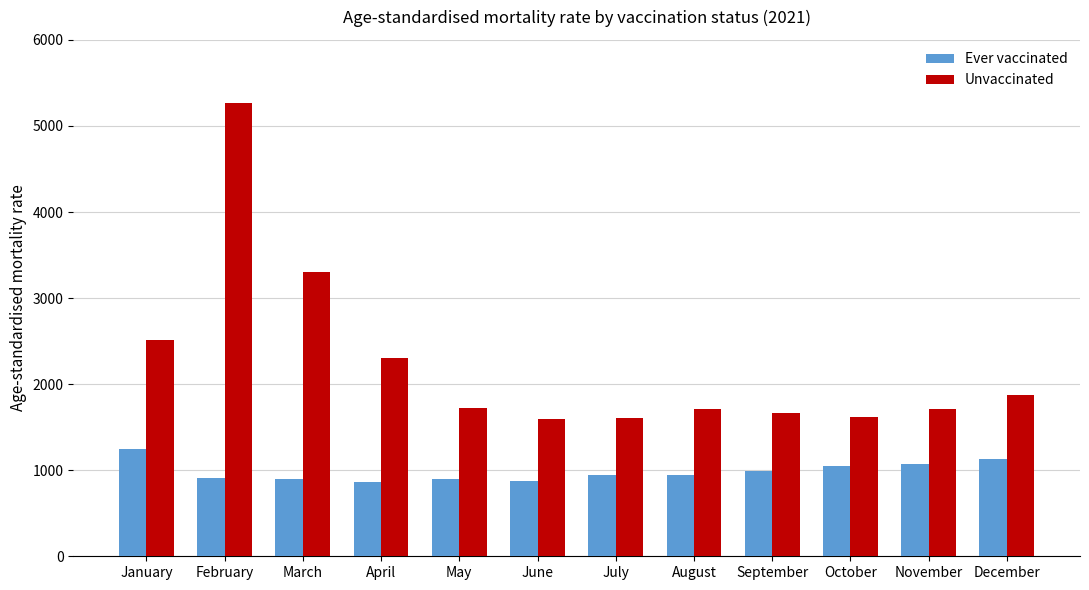

Does the chart contain stacked bars?

No